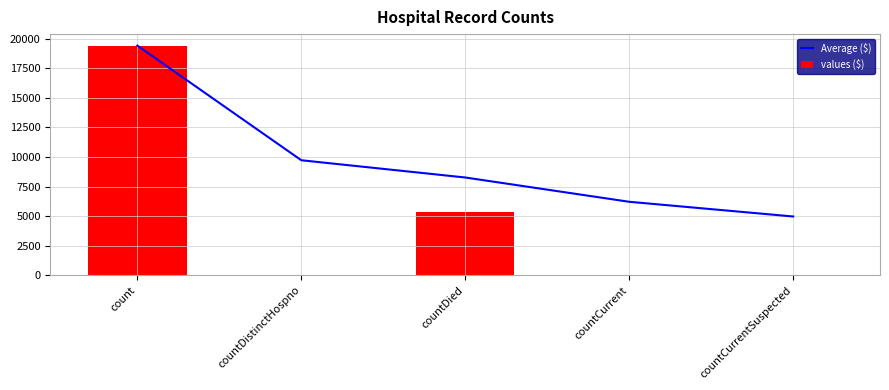

At how many categories does at least one series exceed 13252?

1